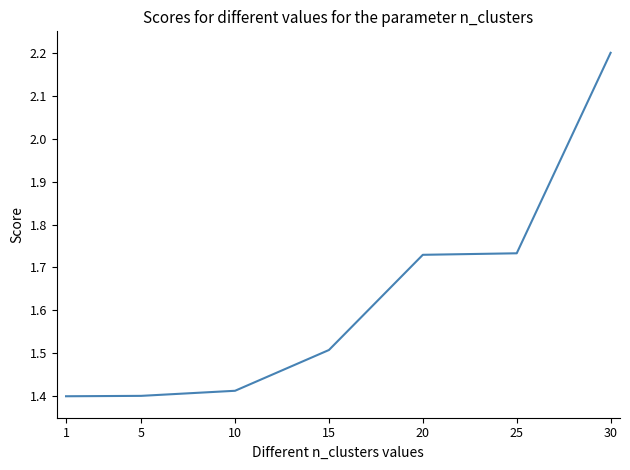

At which category does the chart reach its peak across all series?

30